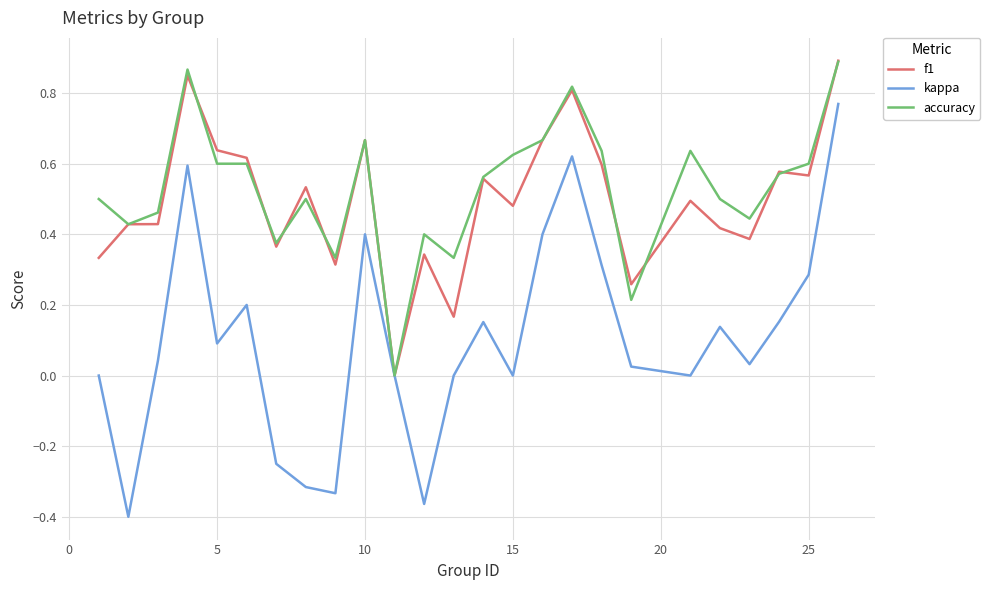

Which series has the widest spread of values?

kappa